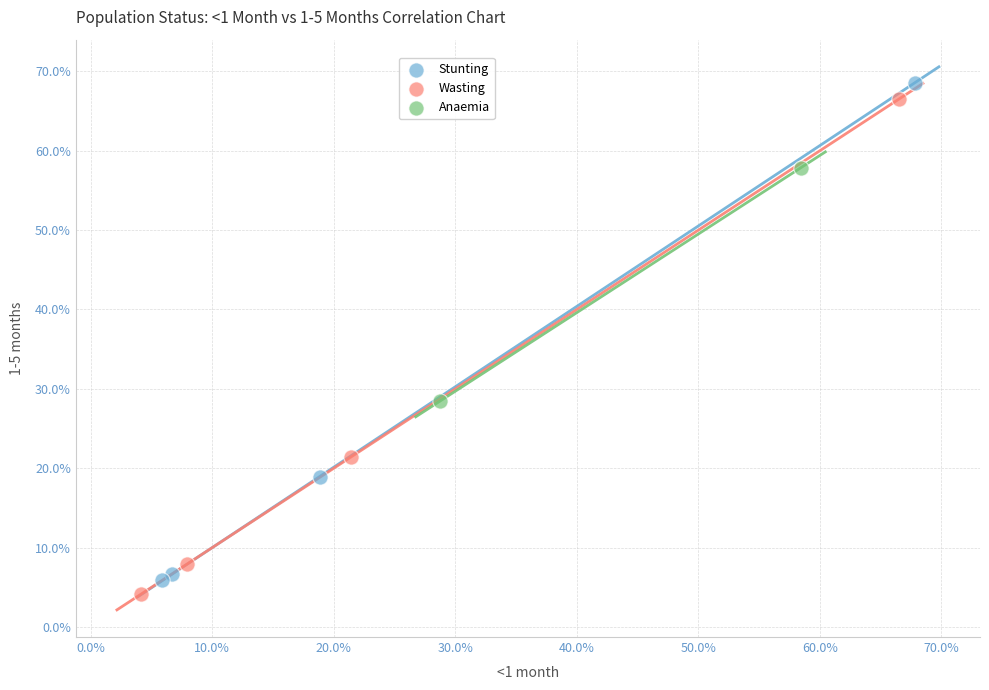

Which series reaches the minimum Y coordinate?

Wasting